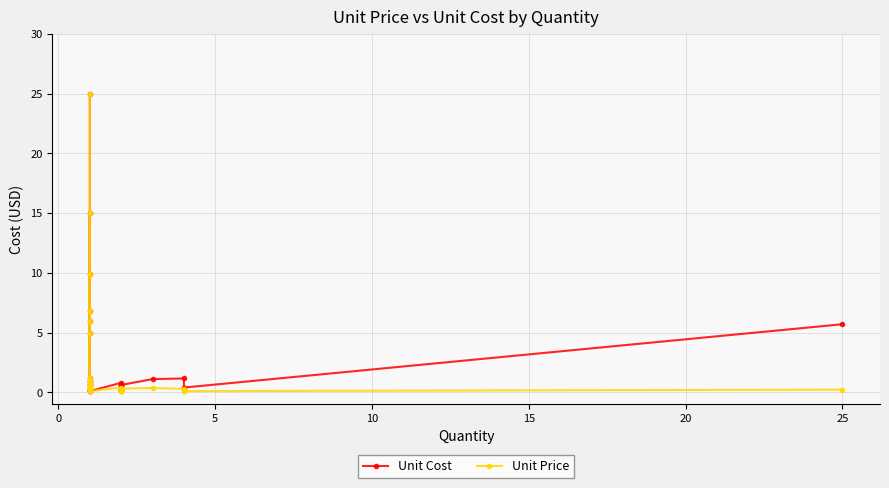

At how many categories does at least one series exceed 12?

2